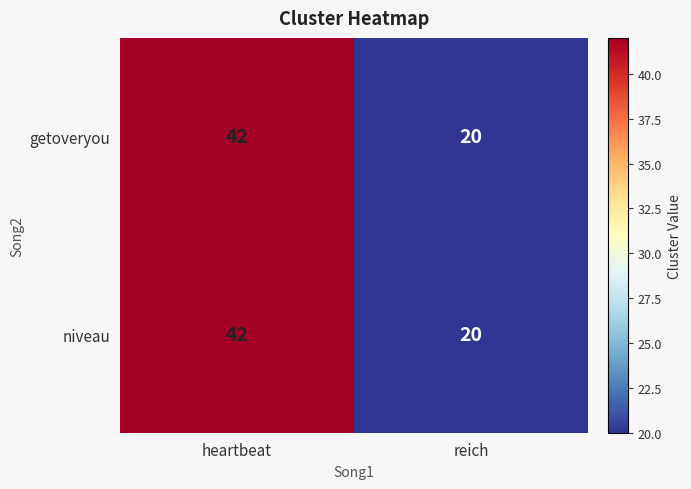

What is the maximum value shown in the chart?

42